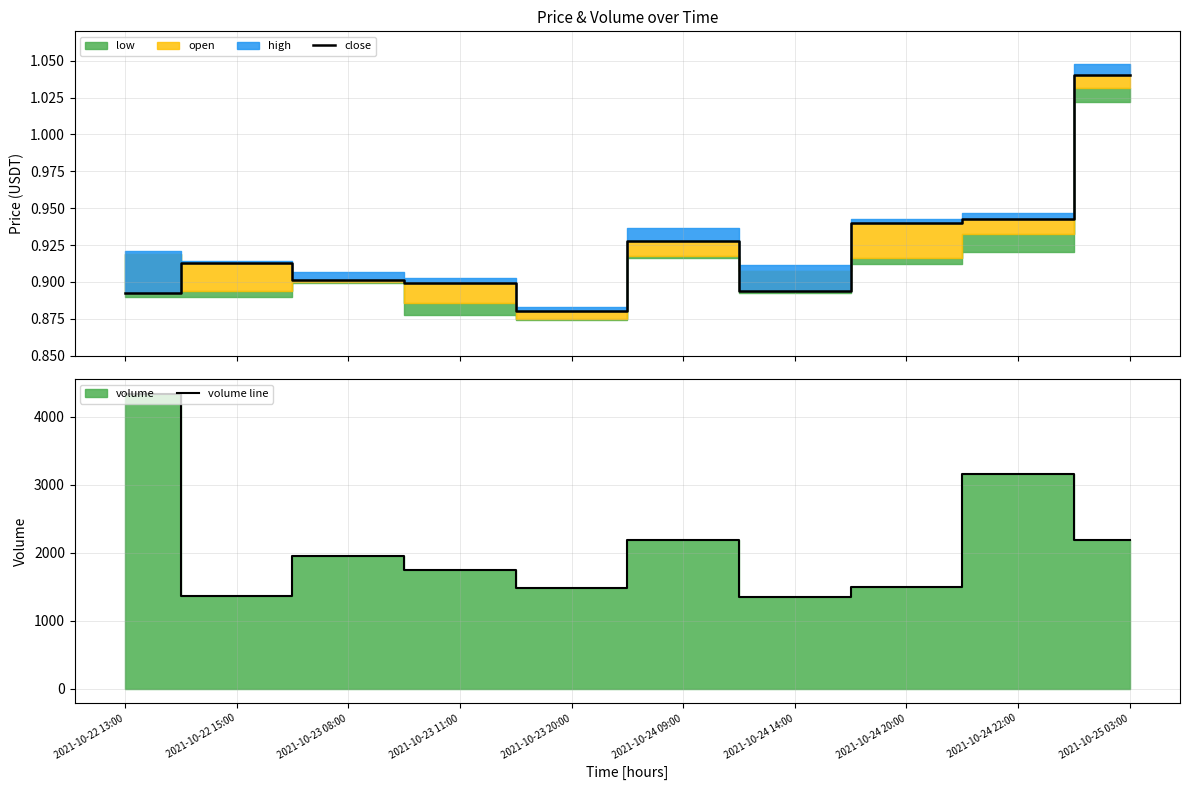

Where is the first local minimum for close?

2021-10-23 20:00